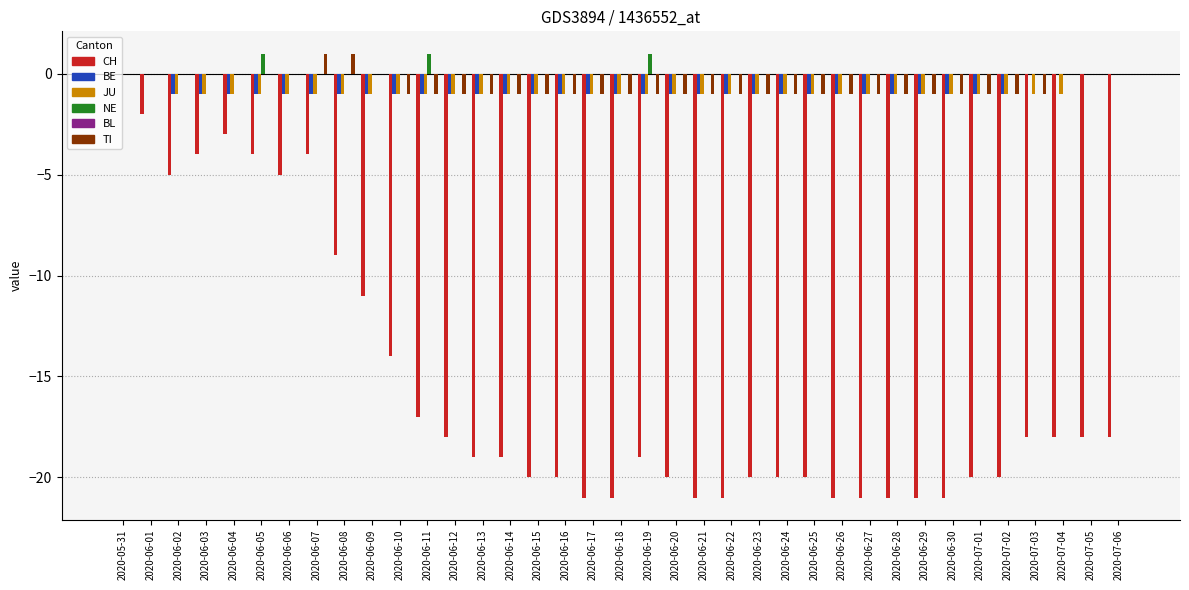

What is the sum of all JU values?

-33